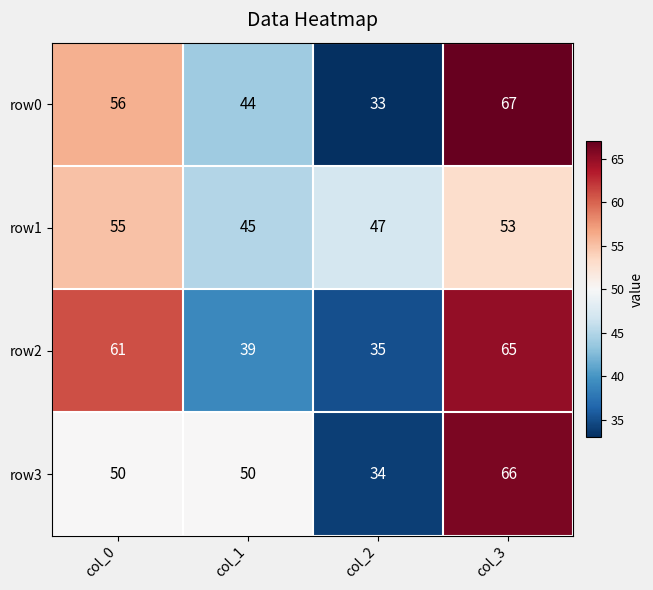

Which series has the widest spread of values?

row0